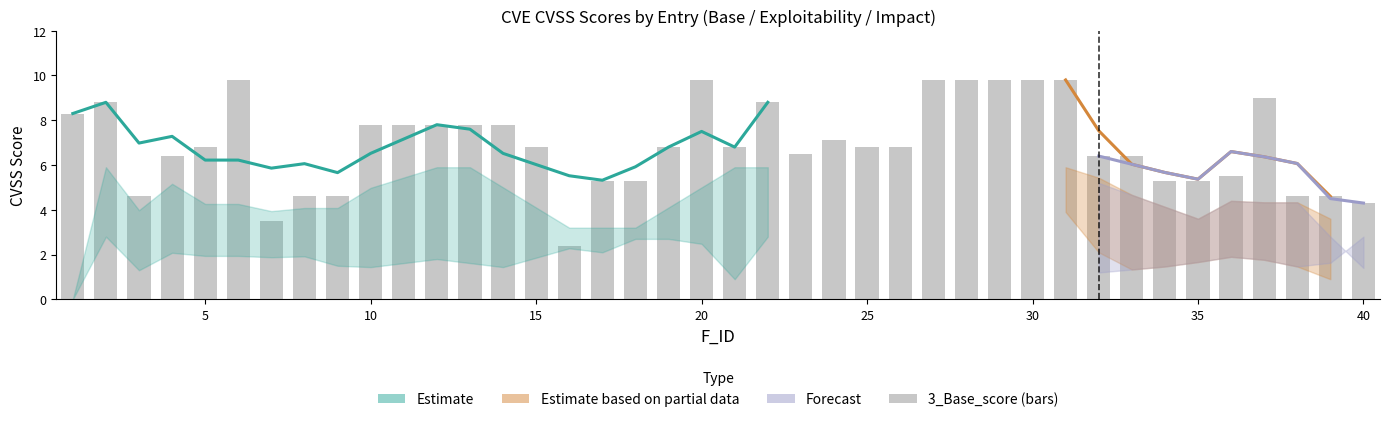

What is the difference between the values at 10 and 30?

2.0